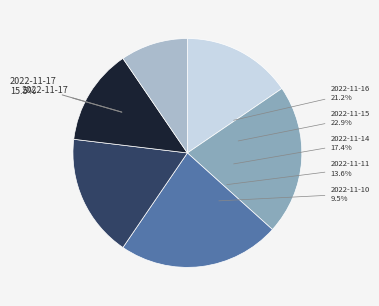

Rank the categories by value from highest to lowest.

2022-11-15, 2022-11-16, 2022-11-14, 2022-11-17, 2022-11-11, 2022-11-10